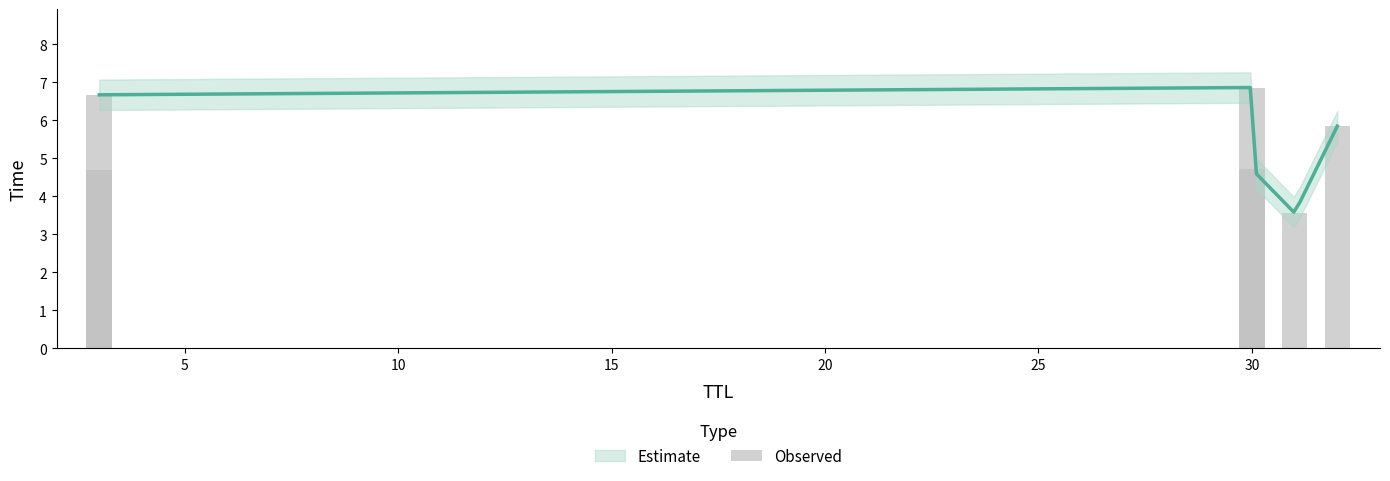

Reading left to right, extract all data points from this chart.

4.7	6.7	6.9	4.7	3.6	5.8